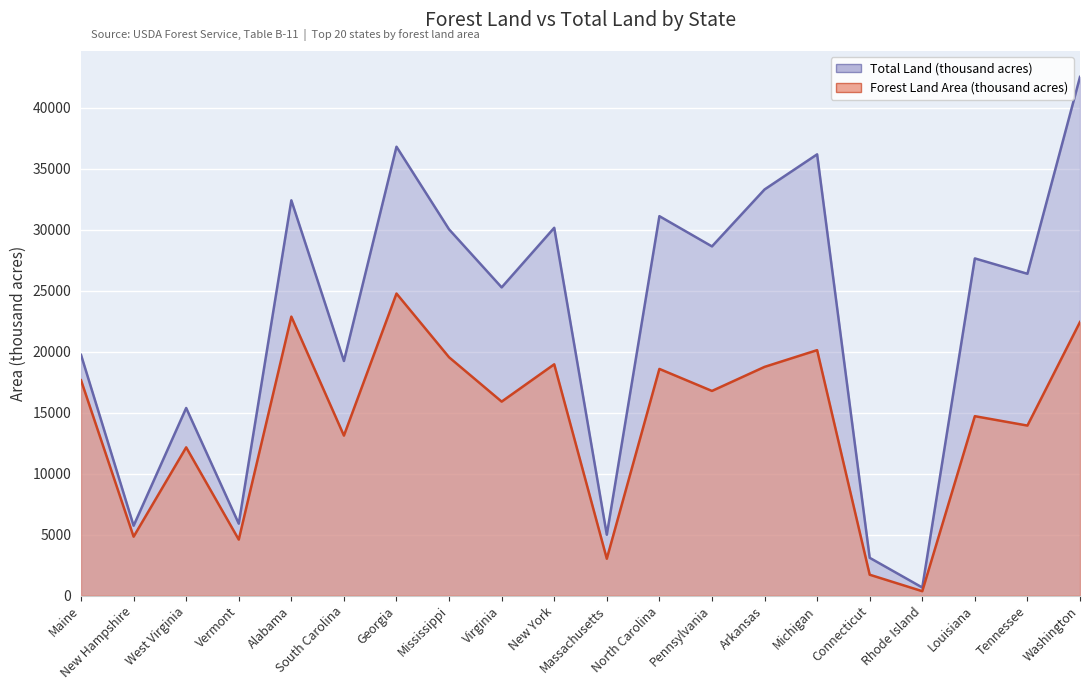

Which series has the largest range (max minus min)?

Total Land (thousand acres)